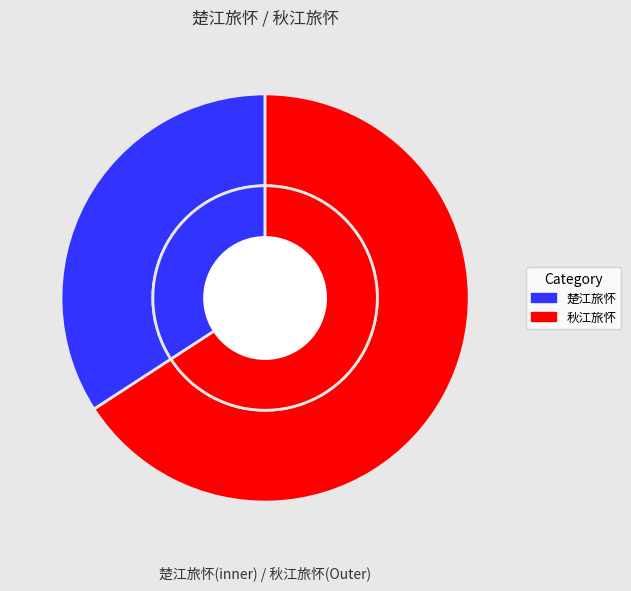

Does 秋江旅怀 represent more than half of the total?

Yes